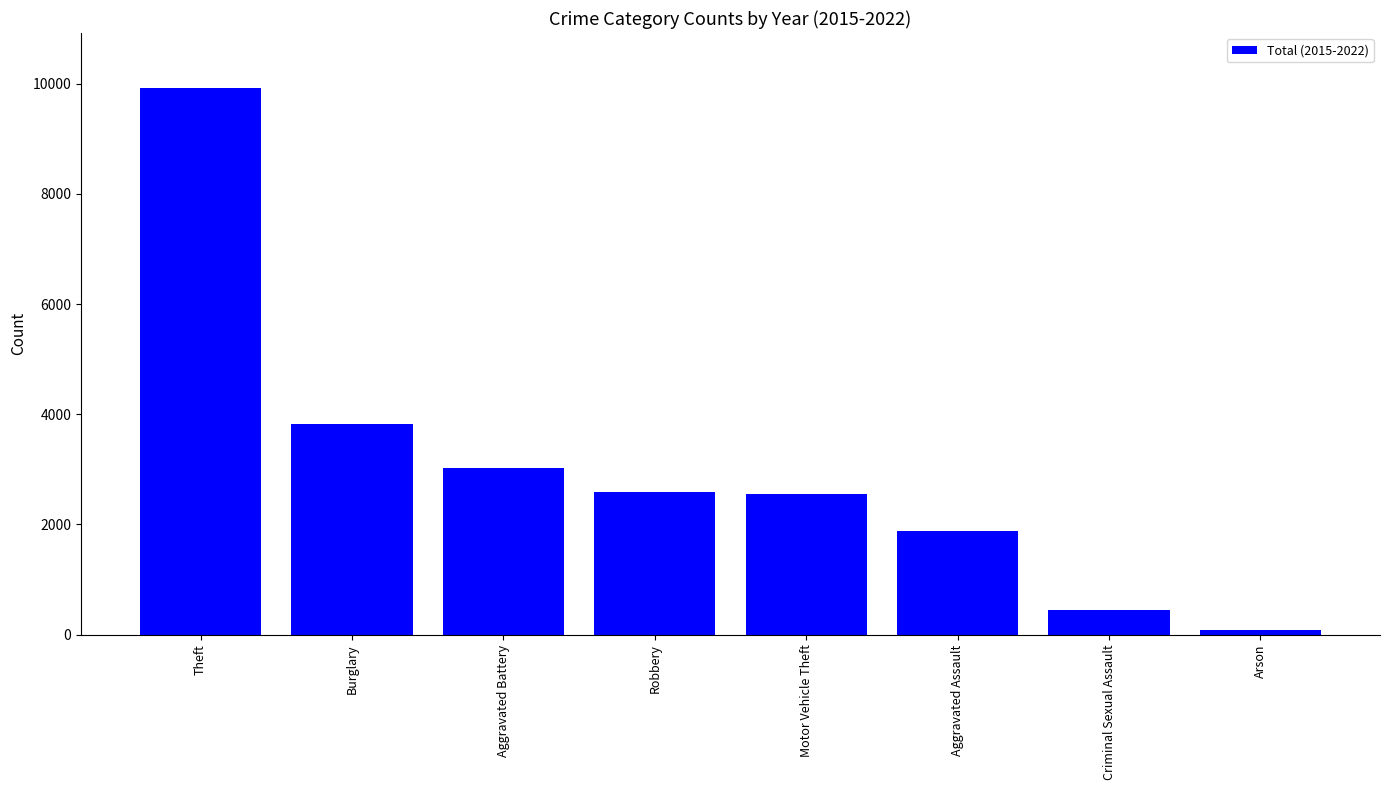

What is the value of the 8th bar from the left?

81